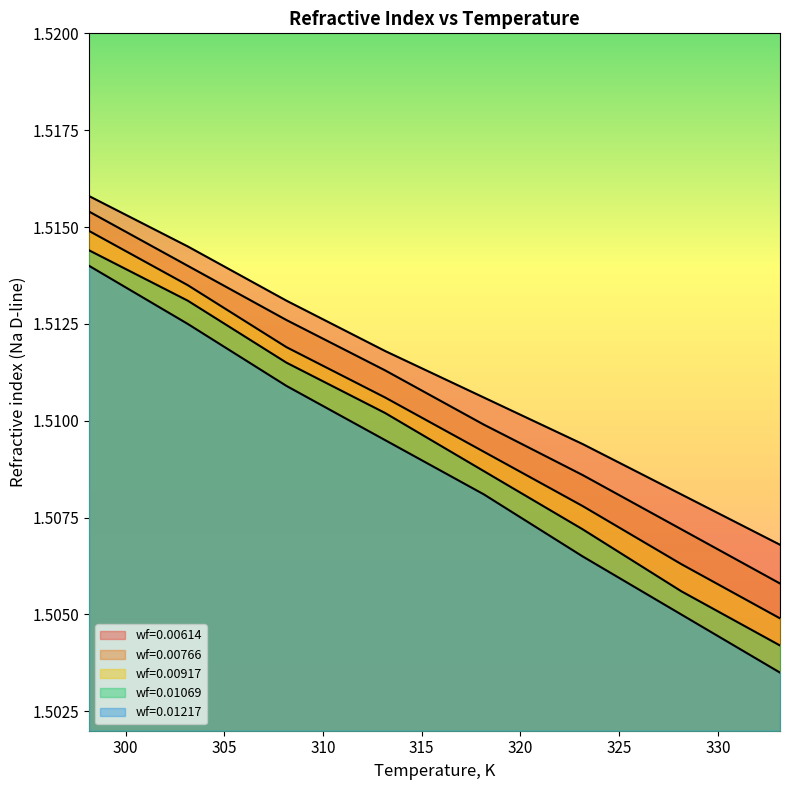

How many data points does each series have?

8